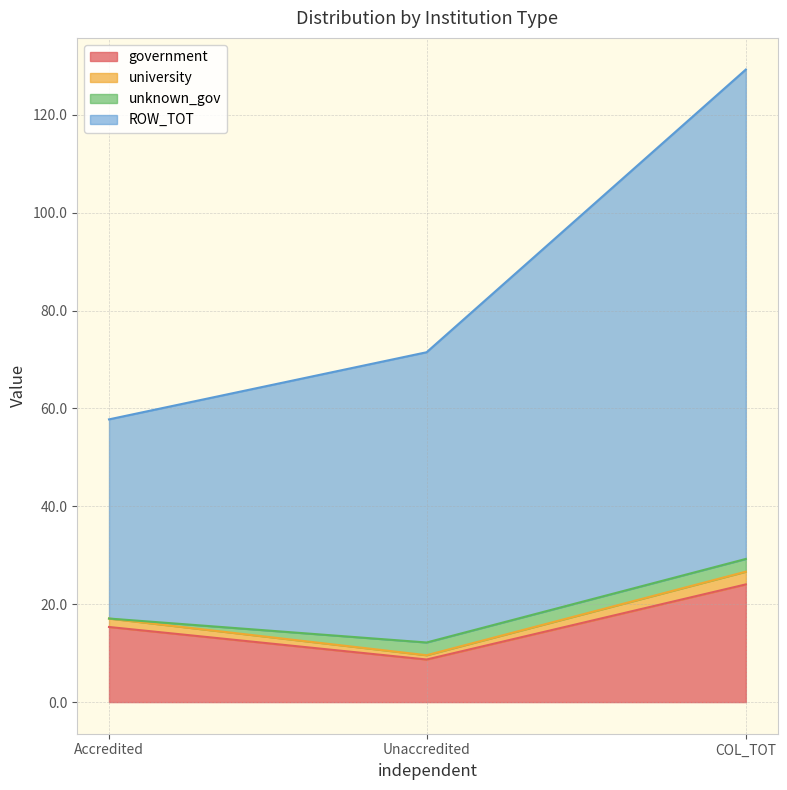

Which has a higher value, Unaccredited or COL_TOT?

COL_TOT